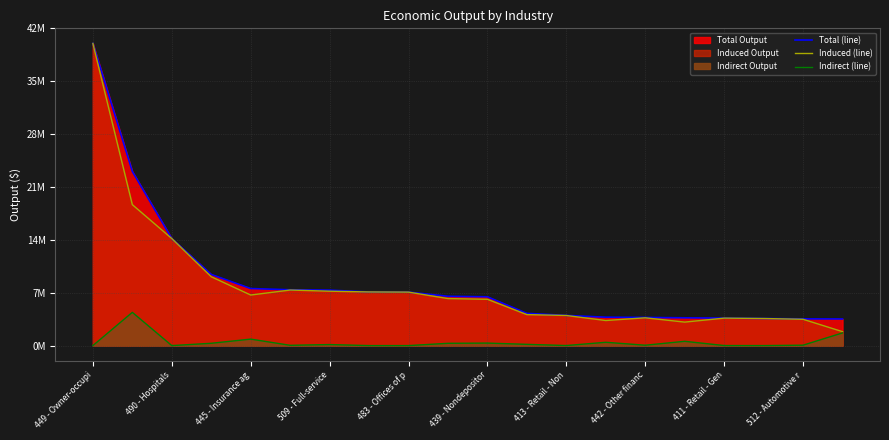

Is the value of Total (line) at 18 greater than the value of Indirect (line) at 512 - Automotive r?

Yes